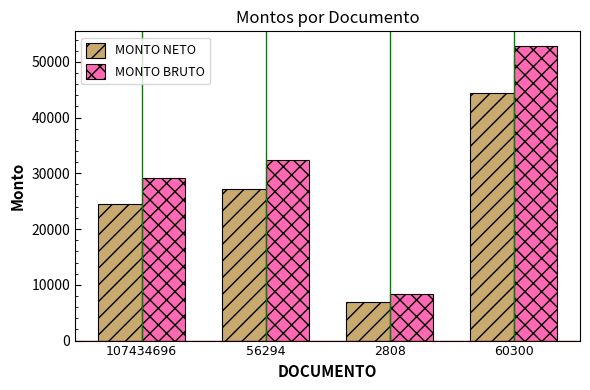

What is the highest value of the MONTO BRUTO series?

52824